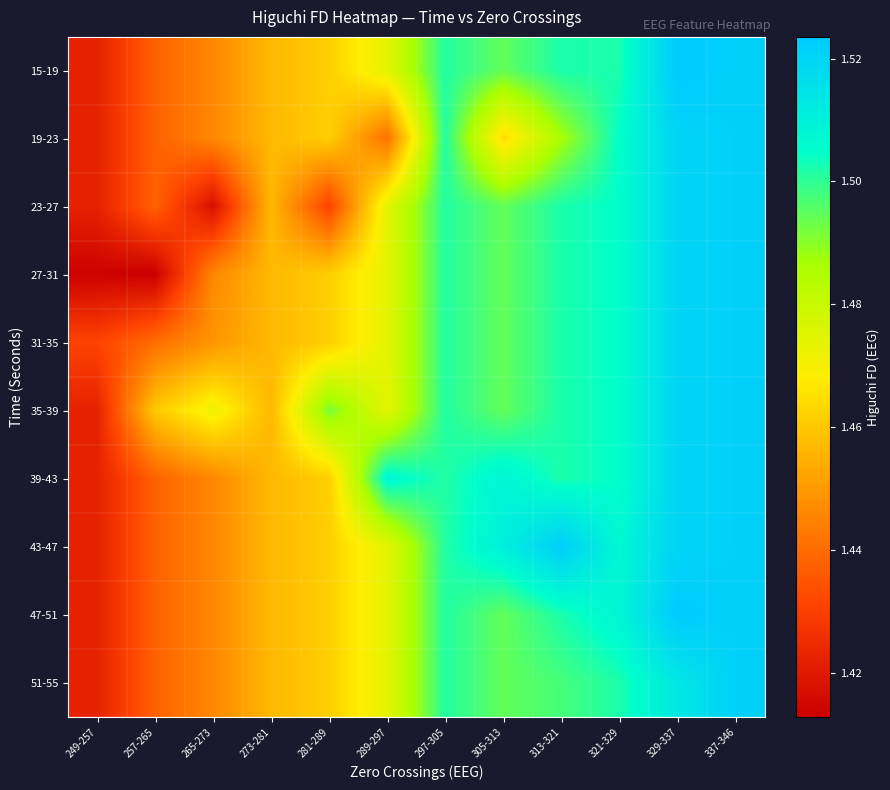

Reading right to left, list all the values displayed in this chart.

15-19: 337-346=1.5	329-337=1.5	321-329=1.5	313-321=1.5	305-313=1.5	297-305=1.5	289-297=1.5	281-289=1.5	273-281=1.5	265-273=1.4	257-265=1.4	249-257=1.4
19-23: 337-346=1.5	329-337=1.5	321-329=1.5	313-321=1.5	305-313=1.5	297-305=1.5	289-297=1.4	281-289=1.5	273-281=1.5	265-273=1.4	257-265=1.4	249-257=1.4
23-27: 337-346=1.5	329-337=1.5	321-329=1.5	313-321=1.5	305-313=1.5	297-305=1.5	289-297=1.5	281-289=1.4	273-281=1.5	265-273=1.4	257-265=1.4	249-257=1.4
27-31: 337-346=1.5	329-337=1.5	321-329=1.5	313-321=1.5	305-313=1.5	297-305=1.5	289-297=1.5	281-289=1.5	273-281=1.5	265-273=1.4	257-265=1.4	249-257=1.4
31-35: 337-346=1.5	329-337=1.5	321-329=1.5	313-321=1.5	305-313=1.5	297-305=1.5	289-297=1.5	281-289=1.5	273-281=1.5	265-273=1.4	257-265=1.4	249-257=1.4
35-39: 337-346=1.5	329-337=1.5	321-329=1.5	313-321=1.5	305-313=1.5	297-305=1.5	289-297=1.5	281-289=1.5	273-281=1.5	265-273=1.5	257-265=1.5	249-257=1.4
39-43: 337-346=1.5	329-337=1.5	321-329=1.5	313-321=1.5	305-313=1.5	297-305=1.5	289-297=1.5	281-289=1.5	273-281=1.5	265-273=1.4	257-265=1.4	249-257=1.4
43-47: 337-346=1.5	329-337=1.5	321-329=1.5	313-321=1.5	305-313=1.5	297-305=1.5	289-297=1.5	281-289=1.5	273-281=1.5	265-273=1.4	257-265=1.4	249-257=1.4
47-51: 337-346=1.5	329-337=1.5	321-329=1.5	313-321=1.5	305-313=1.5	297-305=1.5	289-297=1.5	281-289=1.5	273-281=1.5	265-273=1.4	257-265=1.4	249-257=1.4
51-55: 337-346=1.5	329-337=1.5	321-329=1.5	313-321=1.5	305-313=1.5	297-305=1.5	289-297=1.5	281-289=1.5	273-281=1.5	265-273=1.4	257-265=1.4	249-257=1.4